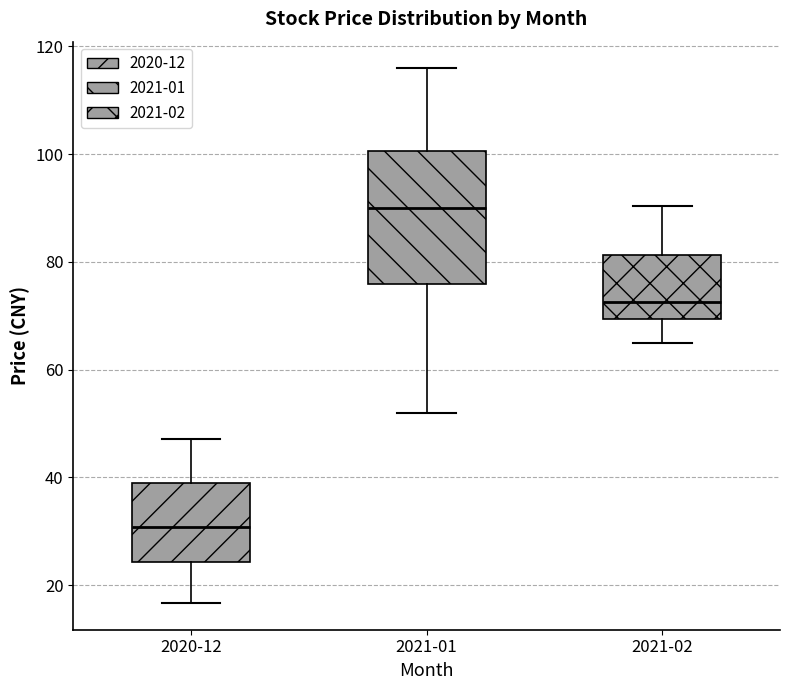

Reading left to right, transcribe this box plot: for each box, give where its median line is, the range the box spans, and where its two whiskers end, as read against the y-axis. The values are not printed on the chart, so give them approximately, as read against the axis.

2020-12: median 30, box 24 to 38, whiskers 16 to 48
2021-01: median 90, box 76 to 100, whiskers 52 to 116
2021-02: median 72, box 70 to 82, whiskers 66 to 90